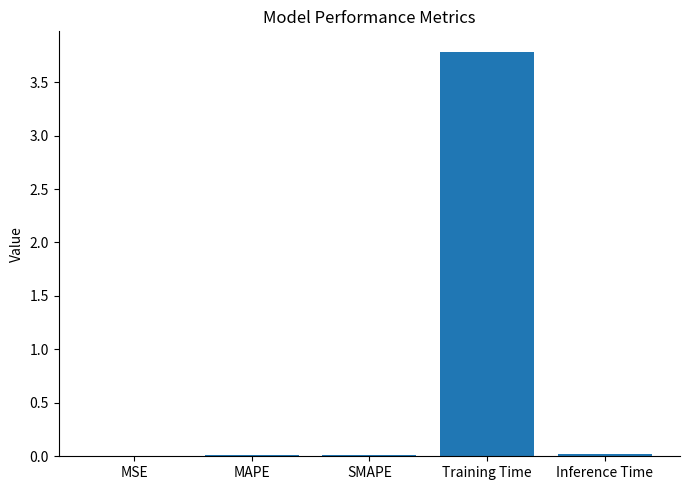

Is it true that the value at Training Time is 3.8?

True